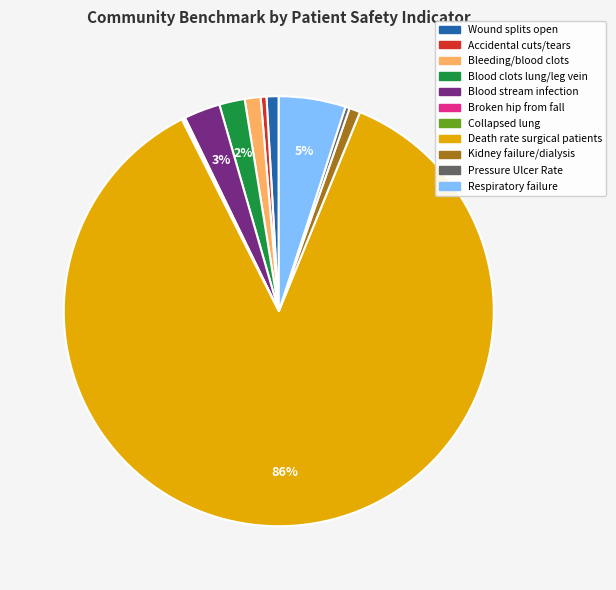

Between Blood stream infection and Kidney failure/dialysis, which is larger?

Blood stream infection